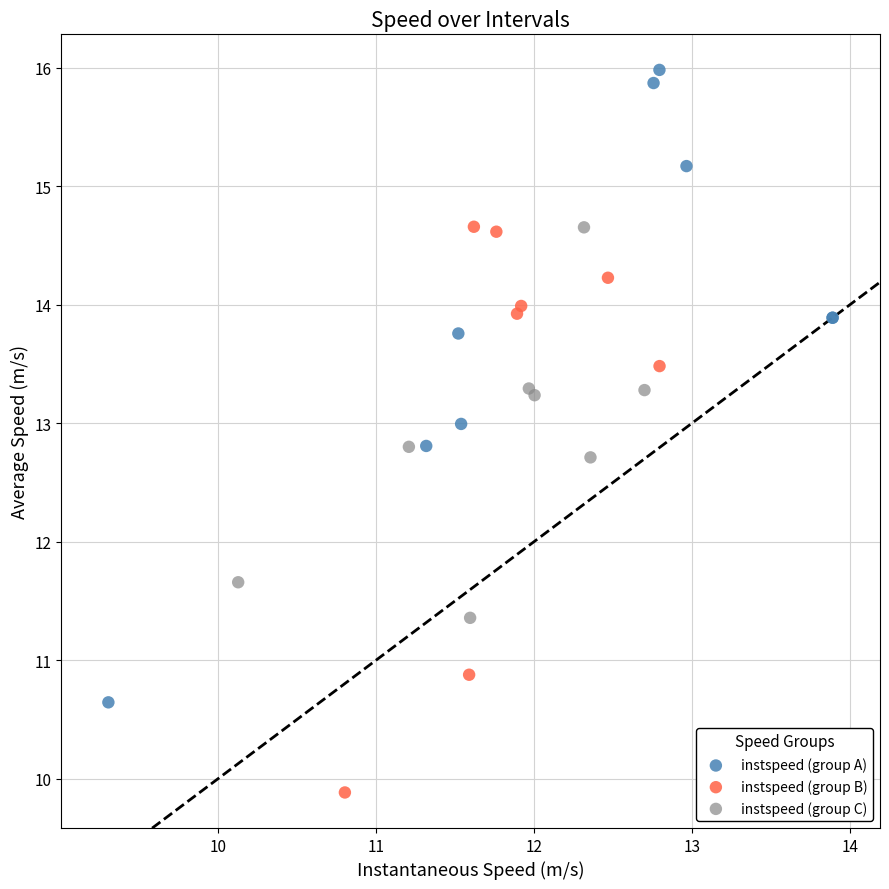

Which series reaches the minimum Y coordinate?

instspeed (group B)